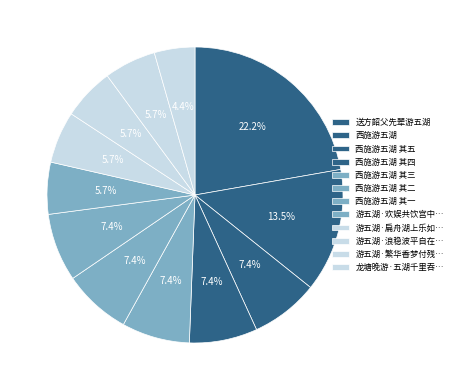

Is it true that 西施游五湖 is 23% of the pie?

False